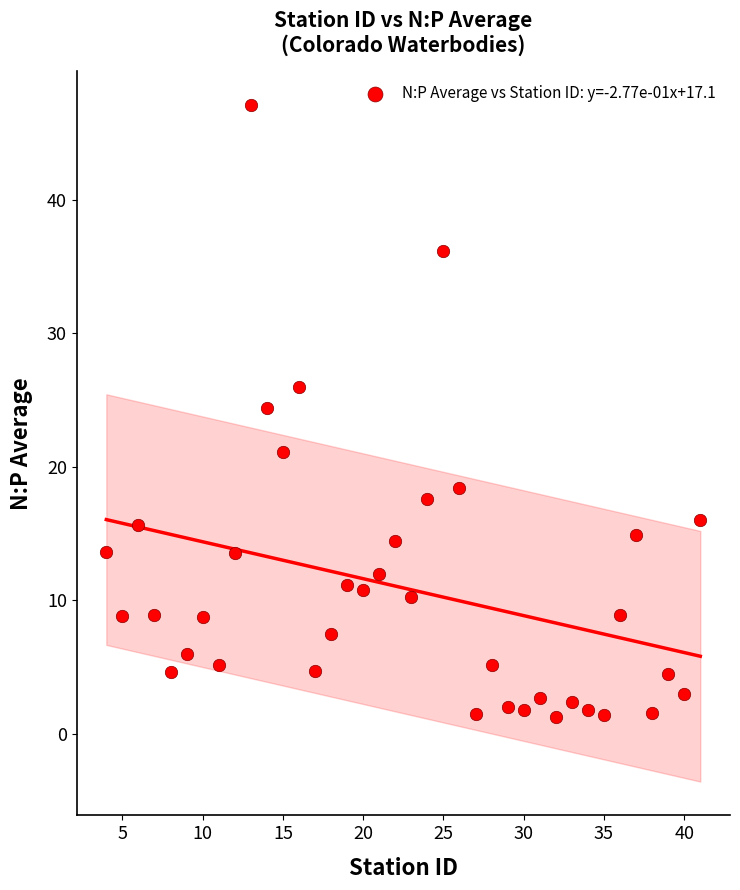

What is the range of X values (max minus min)?

37.0